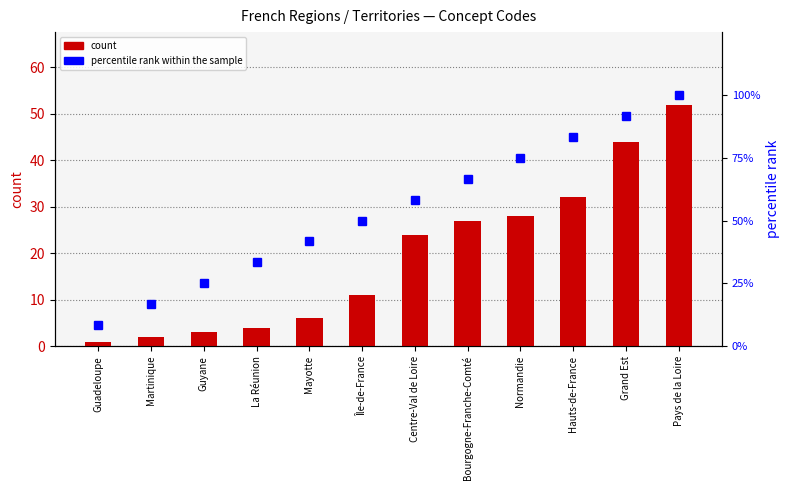

At Bourgogne-Franche-Comté, list the series in order from largest to smallest.

percentile rank within the sample, count